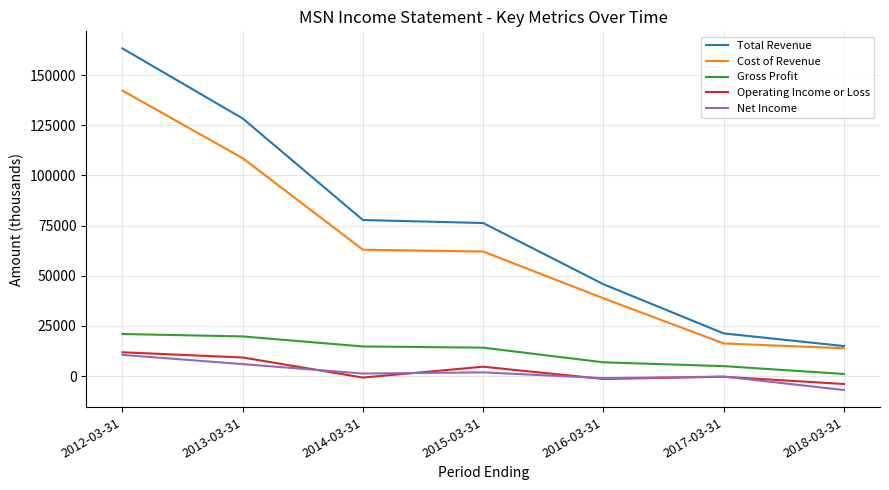

Where is the first local minimum for Net Income?

2014-03-31